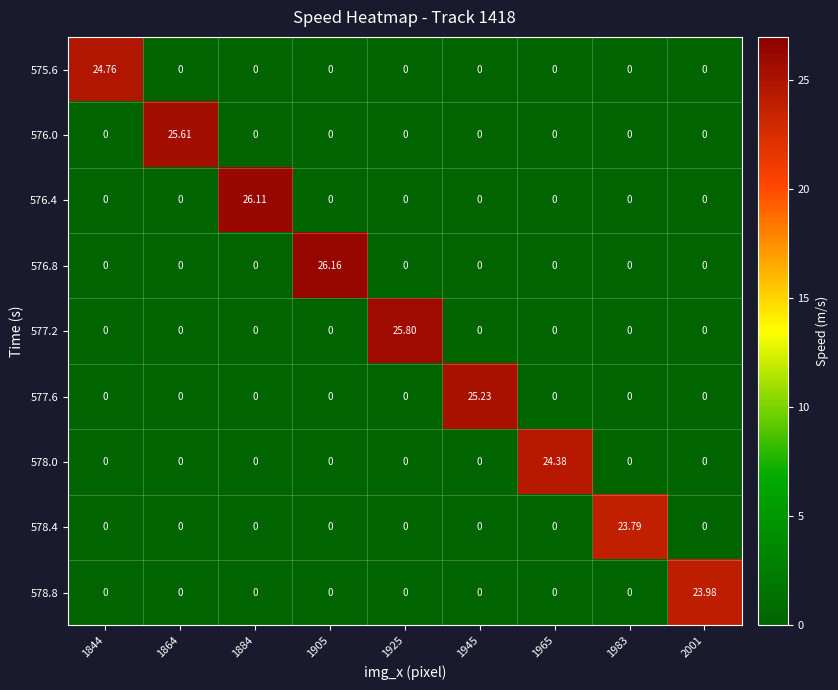

What is the maximum value shown in the chart?

26.2